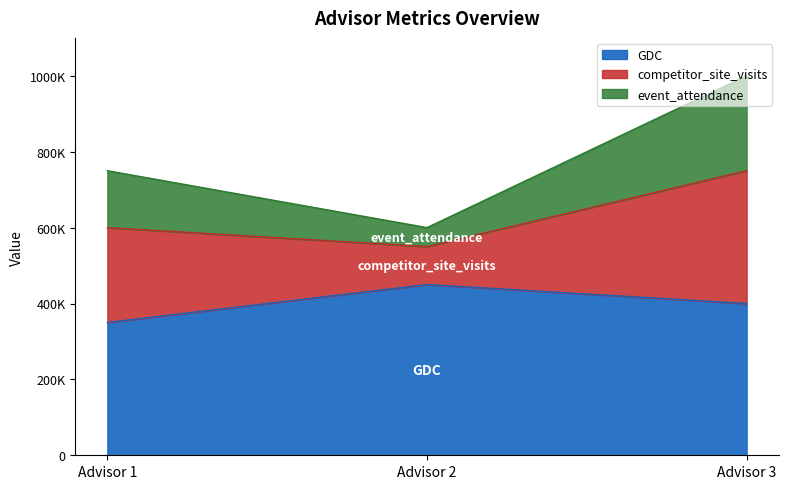

What are all the series names shown in the legend?

GDC, competitor_site_visits, event_attendance